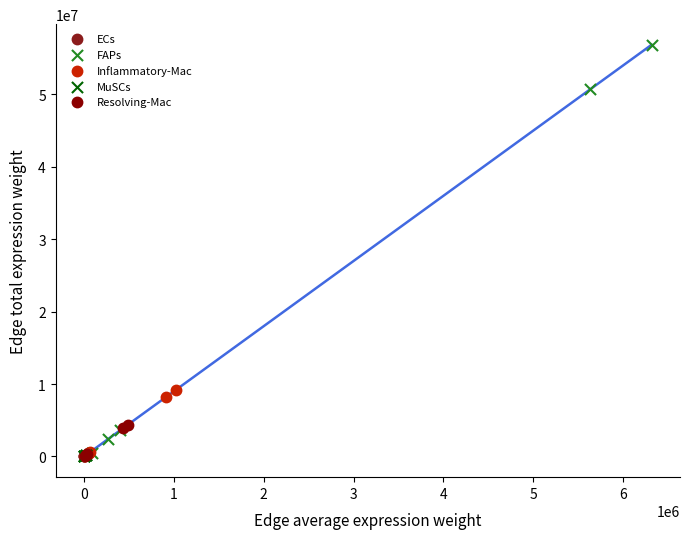

Which series has the largest Y range (max minus min)?

FAPs